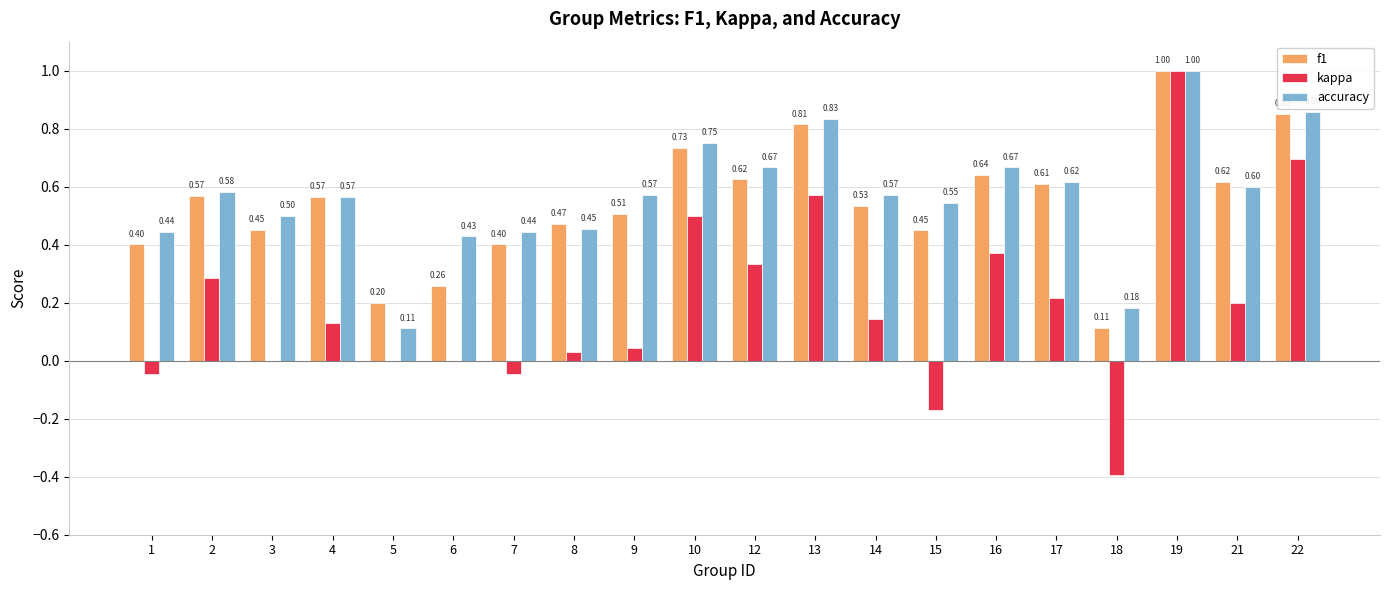

What are all the series names shown in the legend?

f1, kappa, accuracy